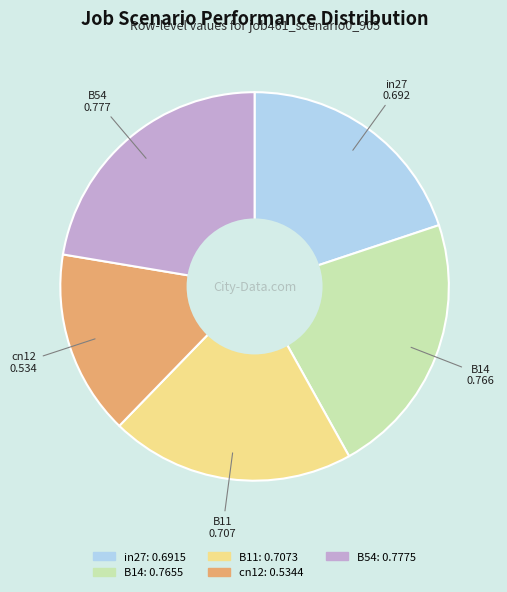

Does cn12 account for over 50% of the chart?

No